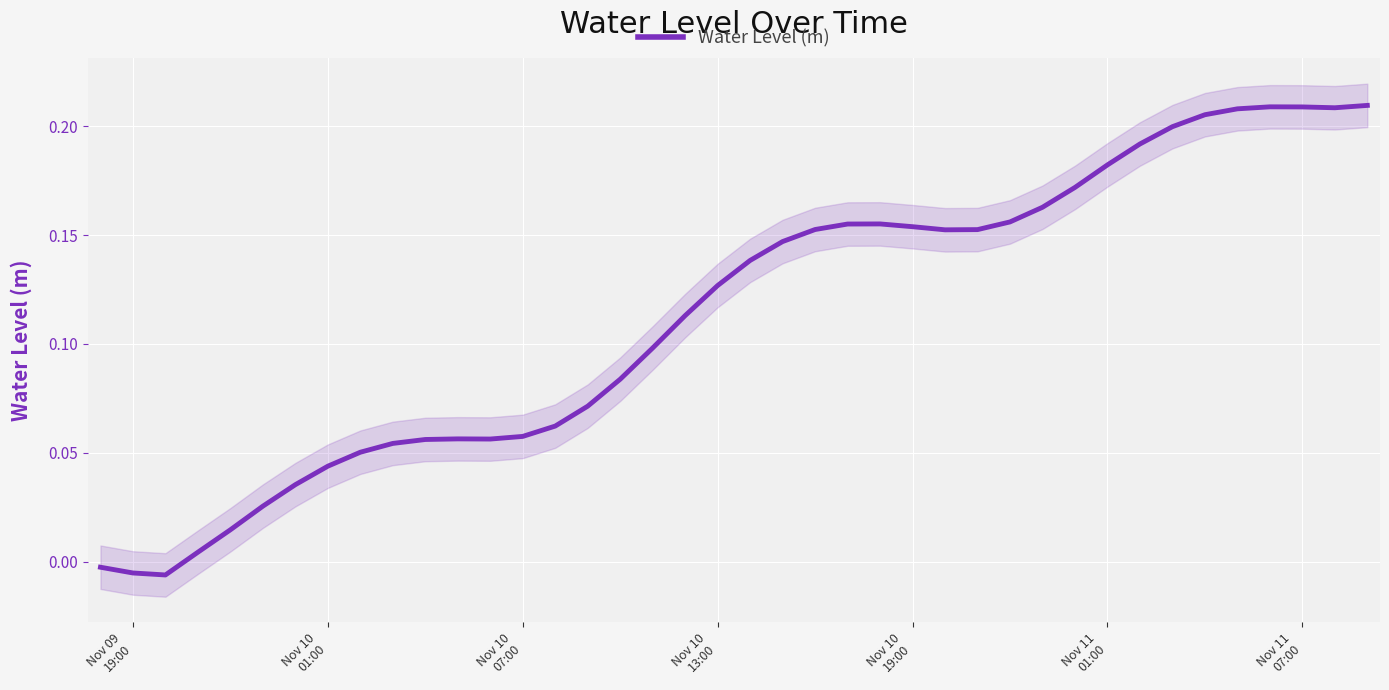

How many interior local peaks (higher than both neighbors) does the data have?

3